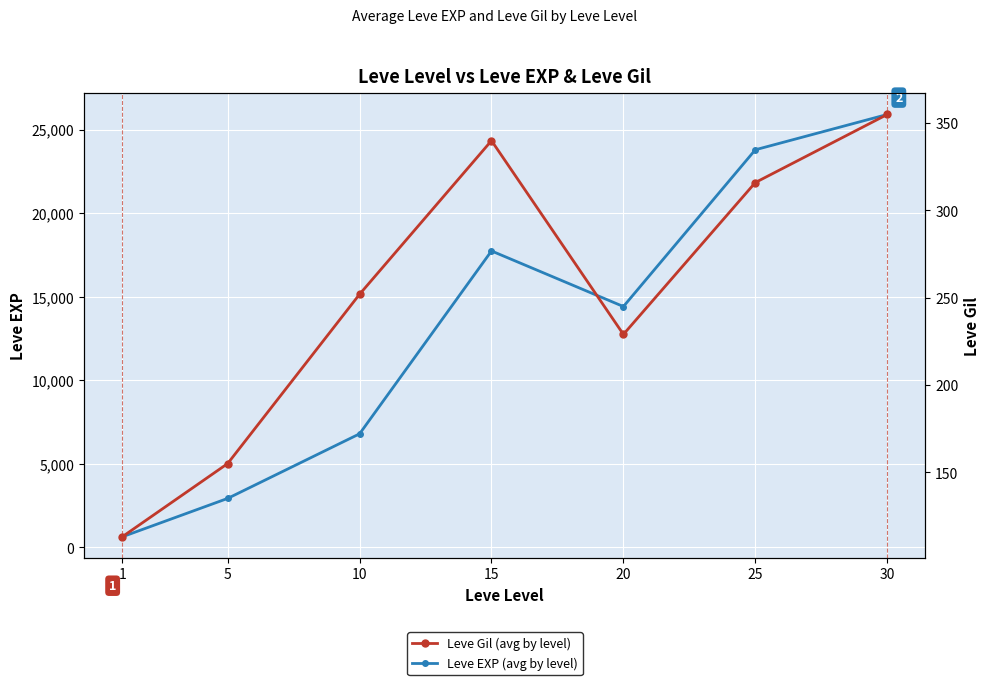

List the labels in order of Leve EXP (avg by level) value, largest first.

30, 25, 15, 20, 10, 5, 1